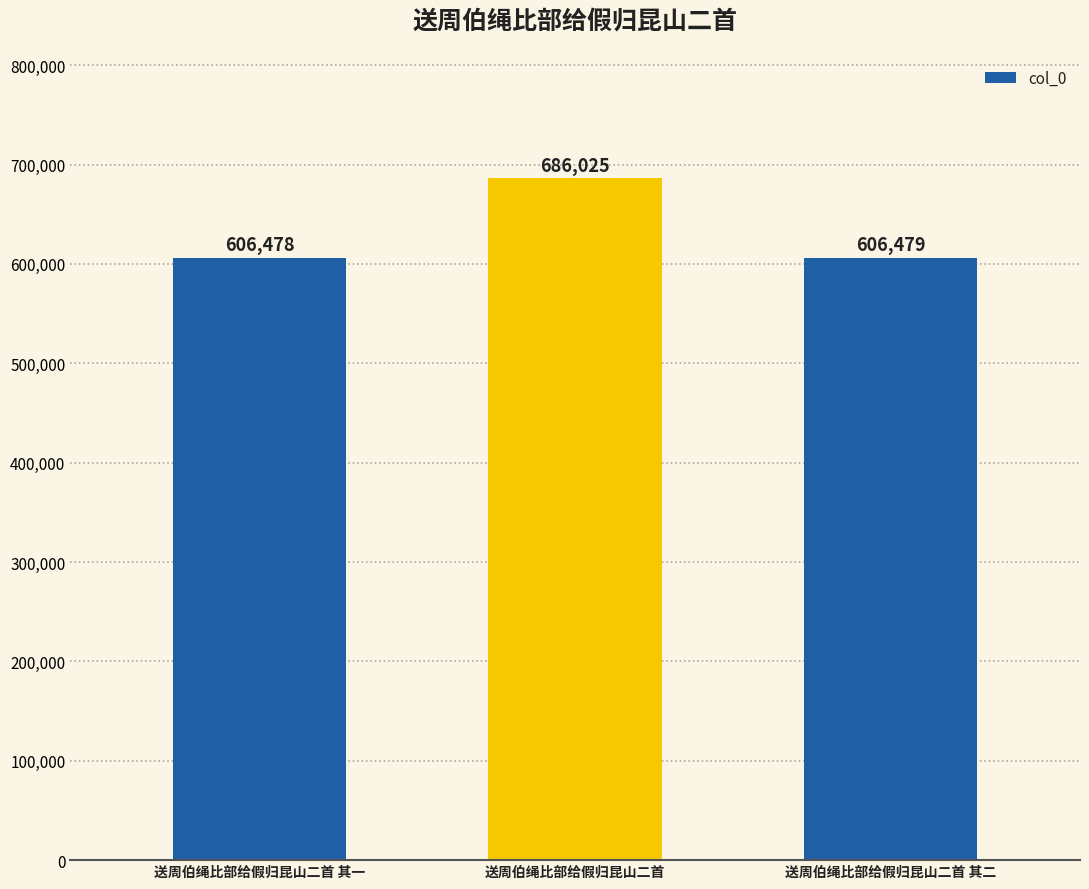

What is the smallest value displayed?

606478